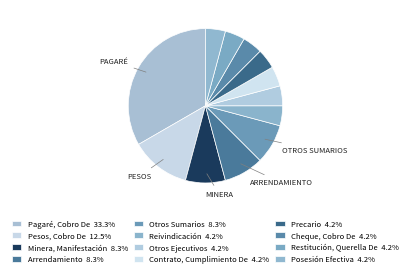

Does any single category account for the majority?

No